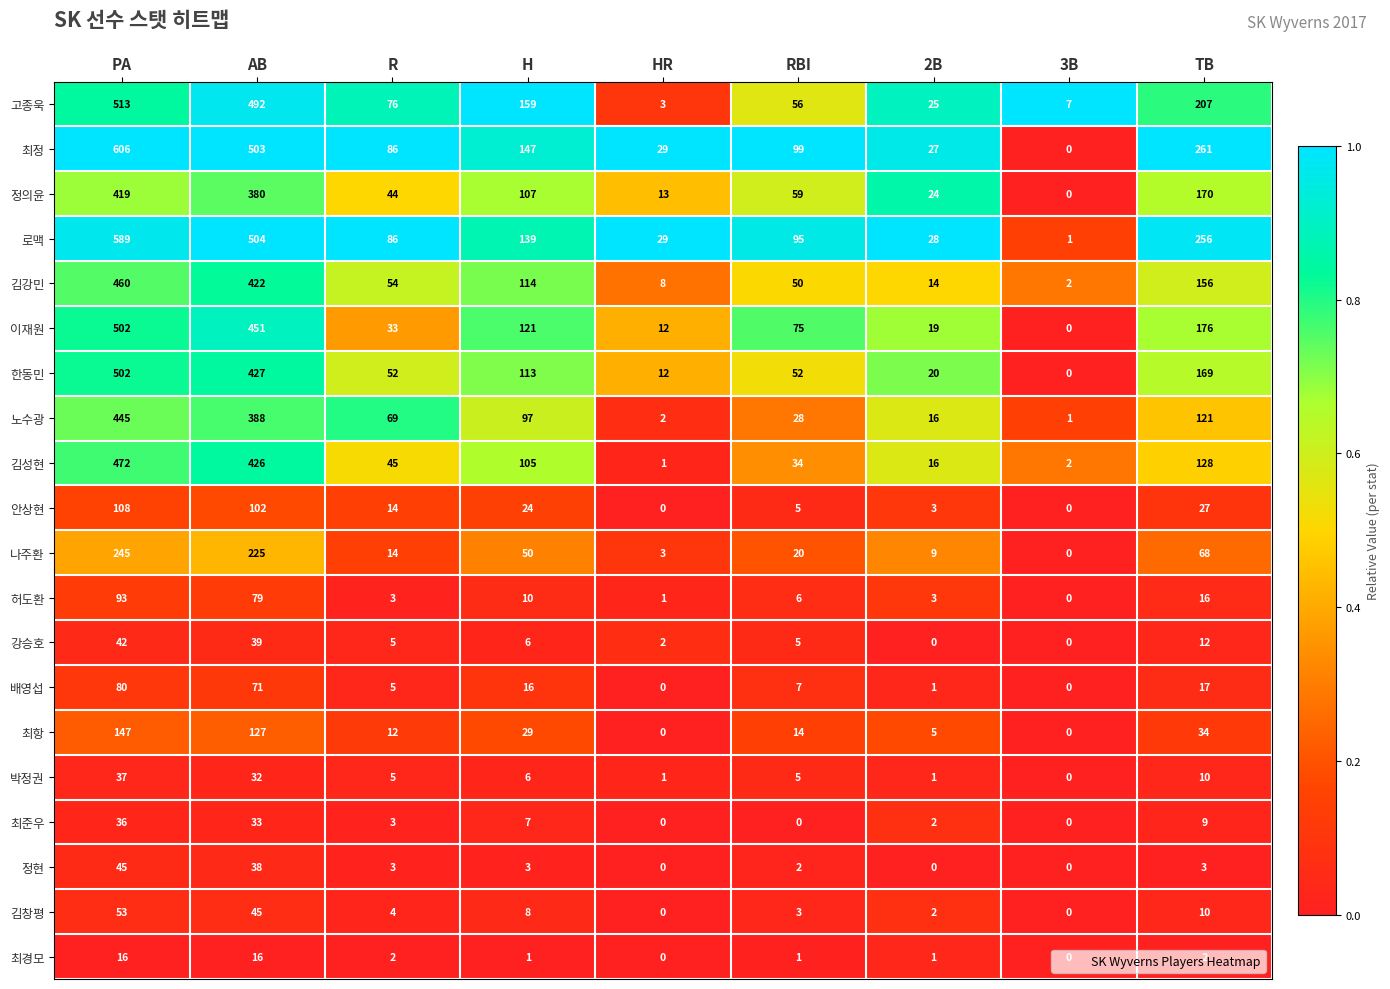

What is the maximum value shown in the chart?

606